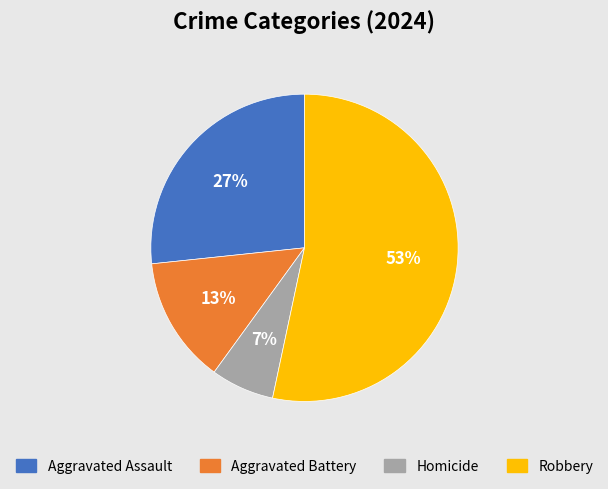

Which category has the biggest portion of the pie?

Robbery